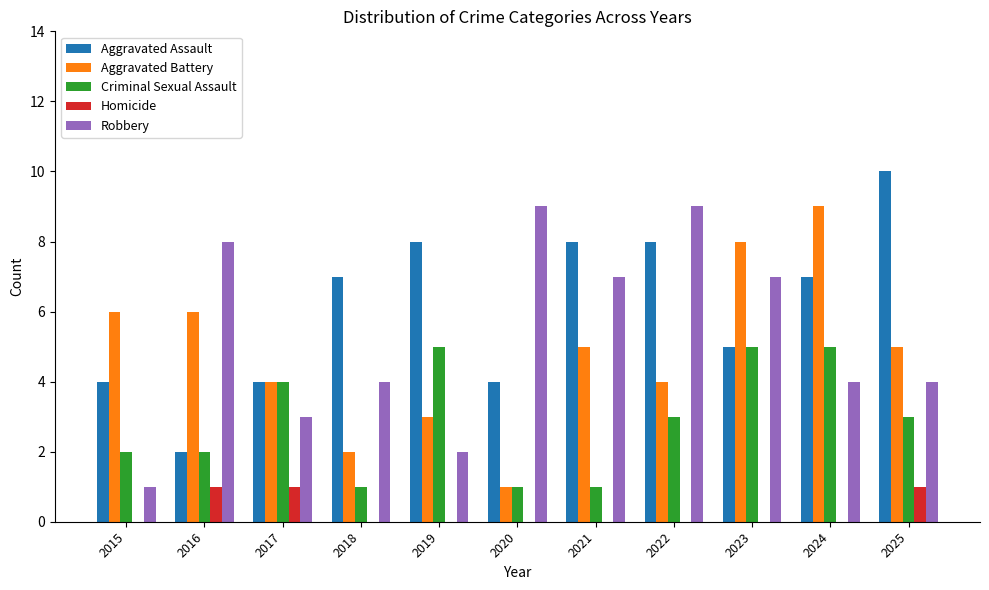

Between 2015 and 2021, which series saw the biggest shift?

Robbery